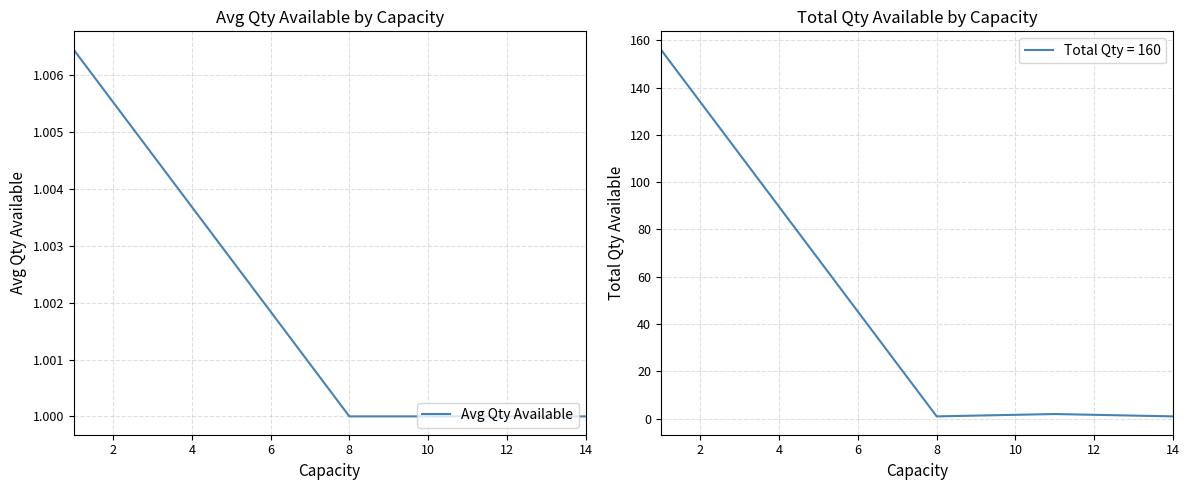

The Avg Qty Available series shows 1.0 at 8. True or false?

True